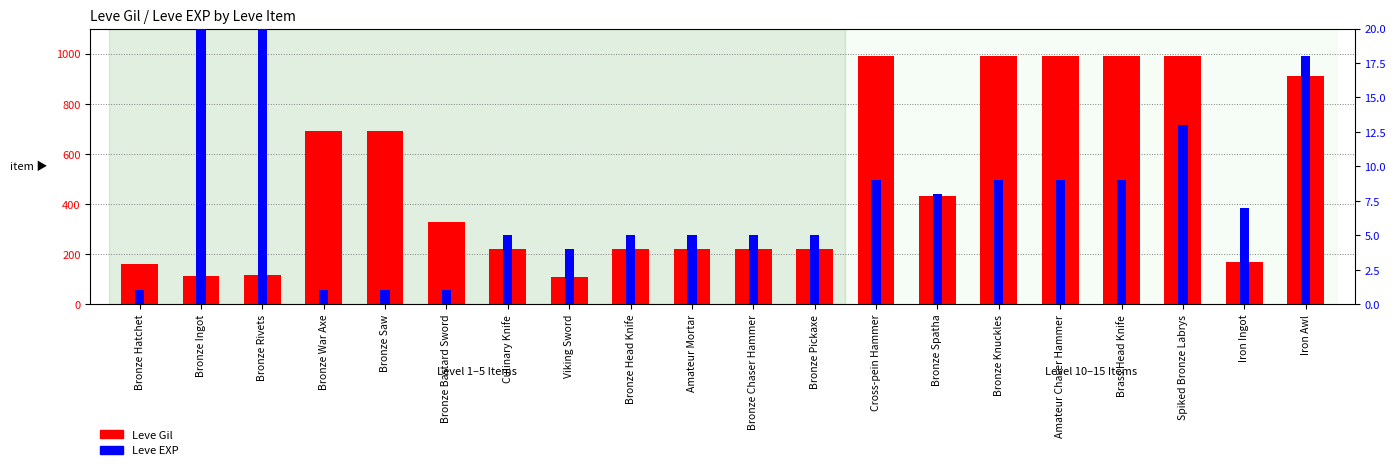

Reading left to right, extract all data points from this chart.

Leve Gil: Bronze Hatchet=160	Bronze Ingot=114	Bronze Rivets=115	Bronze War Axe=690	Bronze Saw=690	Bronze Bastard Sword=330	Culinary Knife=220	Viking Sword=110	Bronze Head Knife=220	Amateur Mortar=220	Bronze Chaser Hammer=220	Bronze Pickaxe=220	Cross-pein Hammer=990	Bronze Spatha=430	Bronze Knuckles=990	Amateur Chaser Hammer=990	Brass Head Knife=990	Spiked Bronze Labrys=990	Iron Ingot=170	Iron Awl=910
Leve EXP: Bronze Hatchet=1	Bronze Ingot=630	Bronze Rivets=630	Bronze War Axe=1	Bronze Saw=1	Bronze Bastard Sword=1	Culinary Knife=5	Viking Sword=4	Bronze Head Knife=5	Amateur Mortar=5	Bronze Chaser Hammer=5	Bronze Pickaxe=5	Cross-pein Hammer=9	Bronze Spatha=8	Bronze Knuckles=9	Amateur Chaser Hammer=9	Brass Head Knife=9	Spiked Bronze Labrys=13	Iron Ingot=7	Iron Awl=18